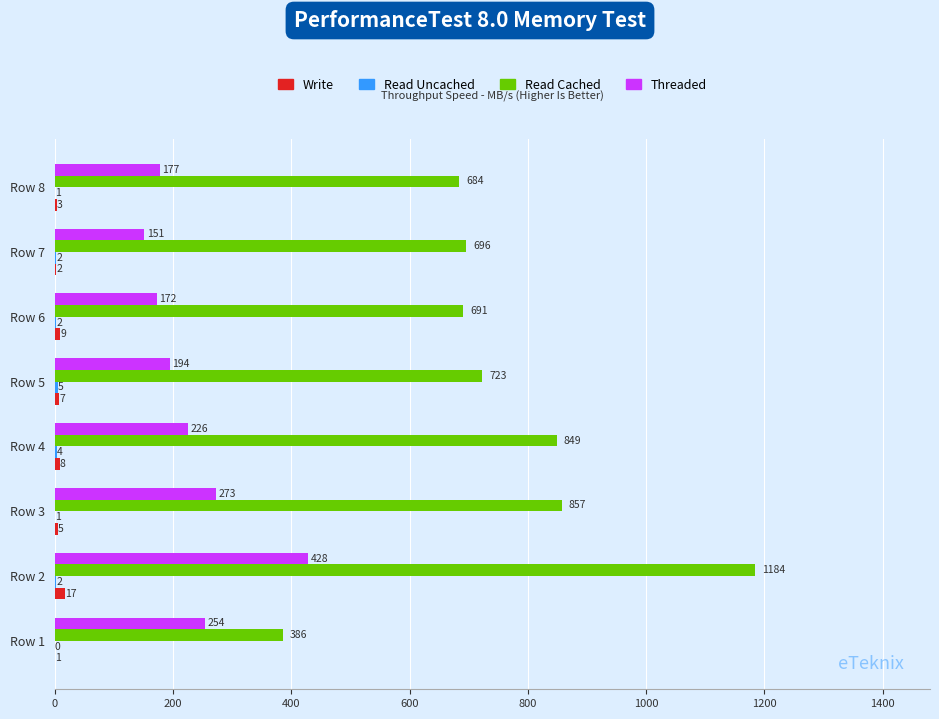

What is the total value across all series at Row 4?

1087